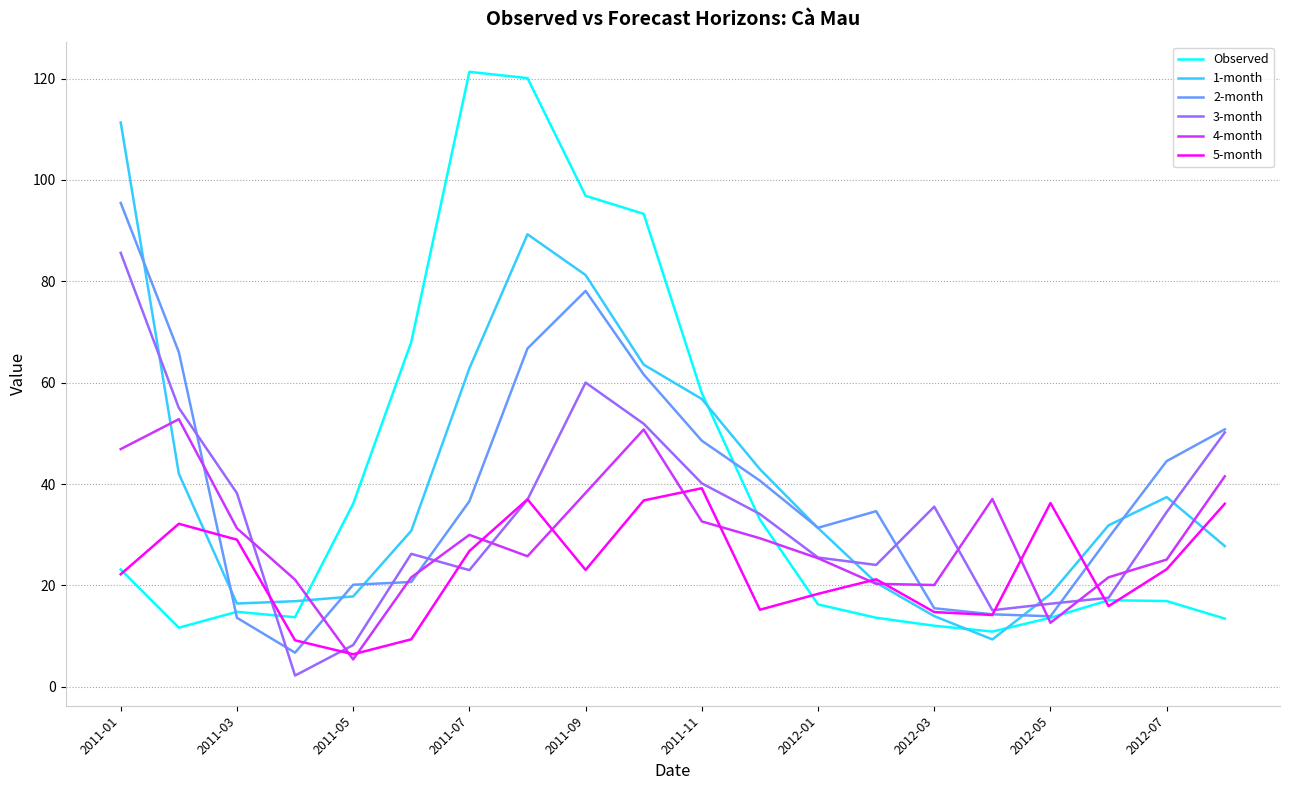

What is the maximum value shown in the chart?

121.3